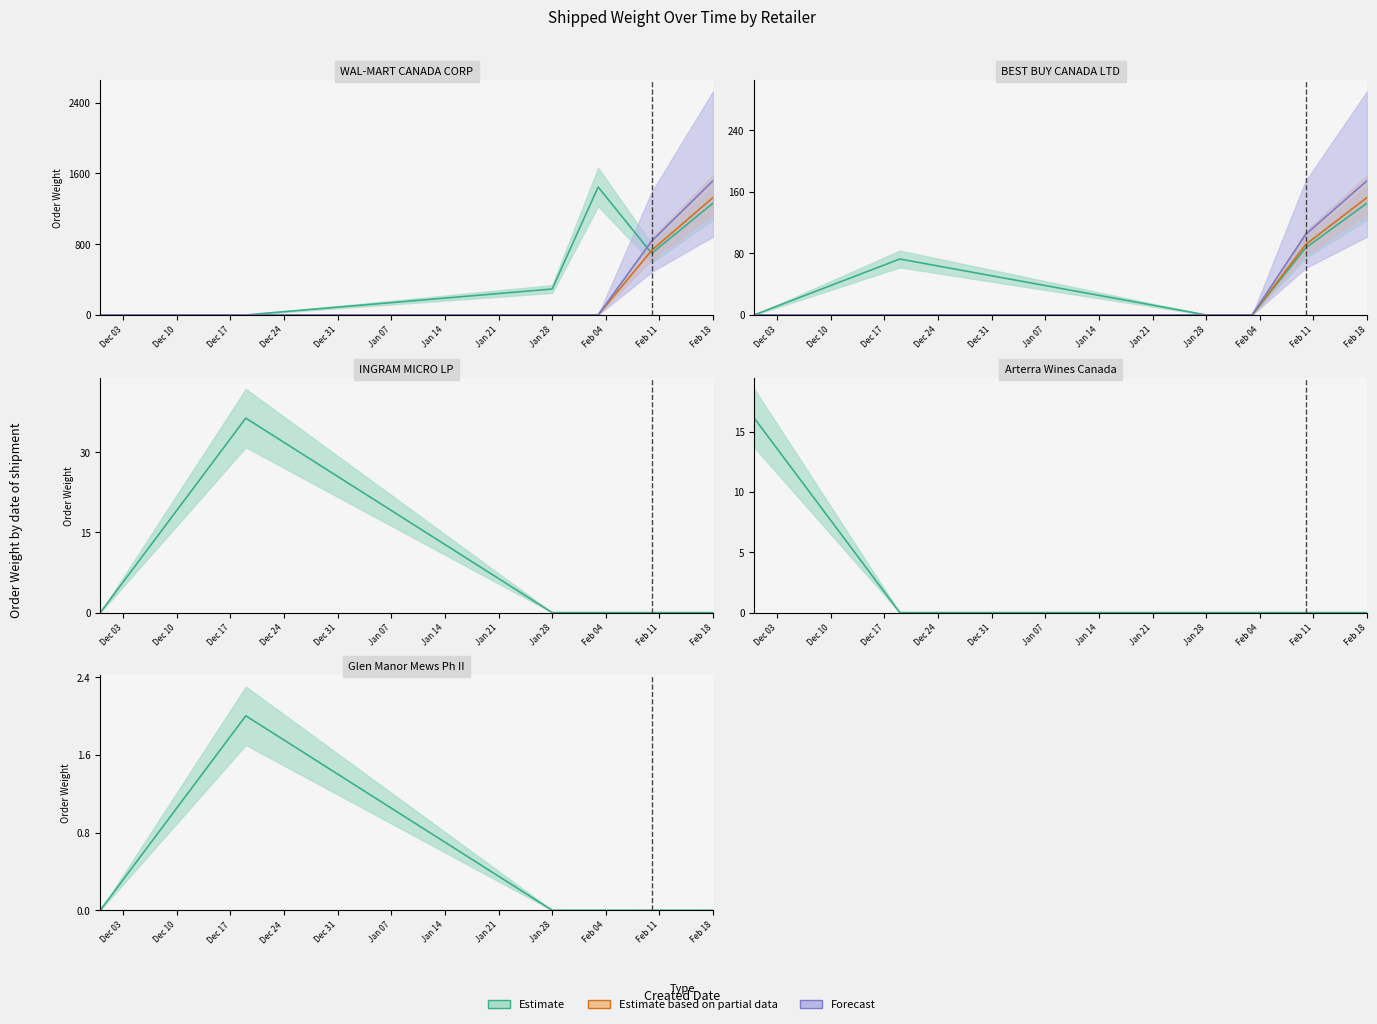

At which label does Order Weight reach its minimum?

2024-12-10